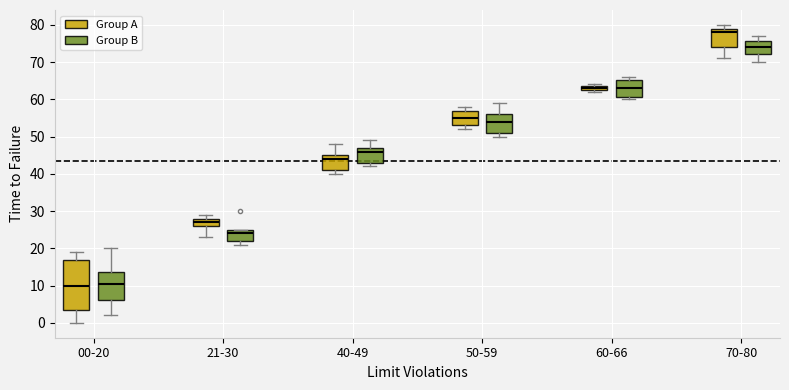

Which box is the tallest, from its lower edge to its upper edge?

00-20 (Group A)